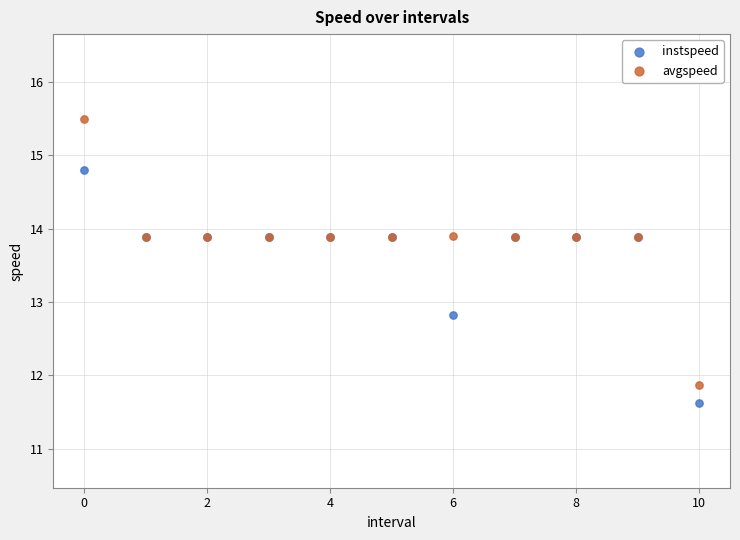

Which series has the widest spread of Y values?

avgspeed